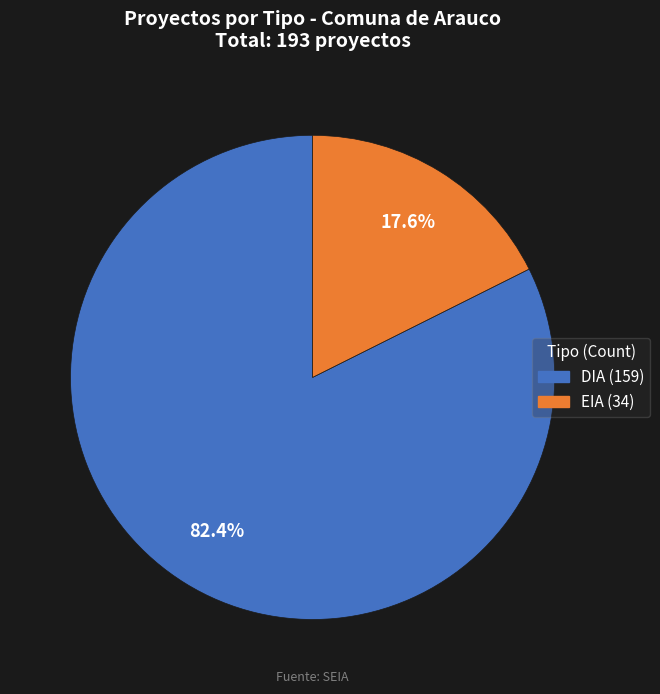

To the nearest percent, what portion does DIA represent?

82%